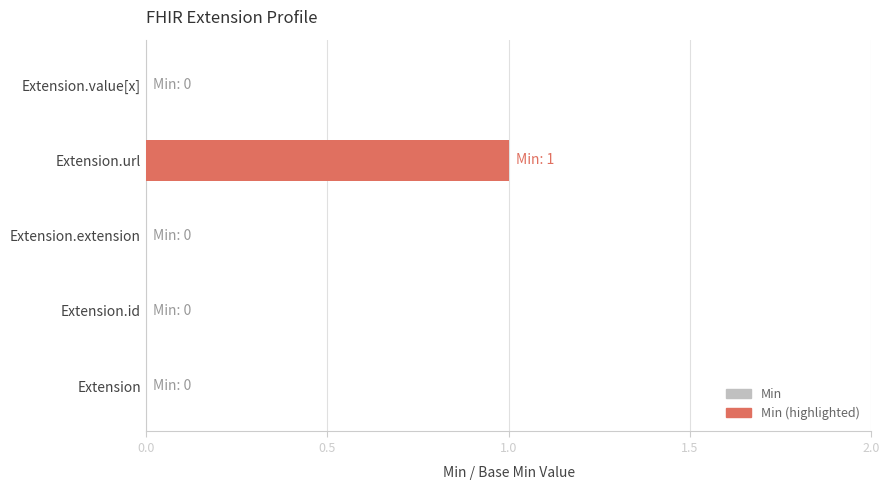

The chart shows a value of 0 at Extension.id. True or false?

True